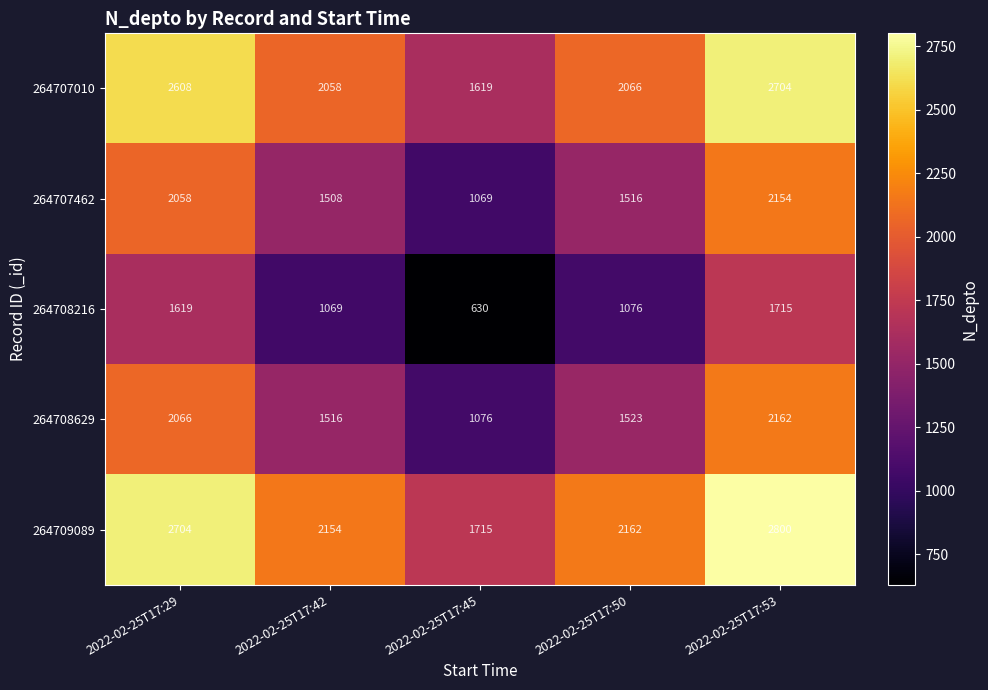

At 2022-02-25T17:50, list the series in order from largest to smallest.

264709089, 264707010, 264708629, 264707462, 264708216